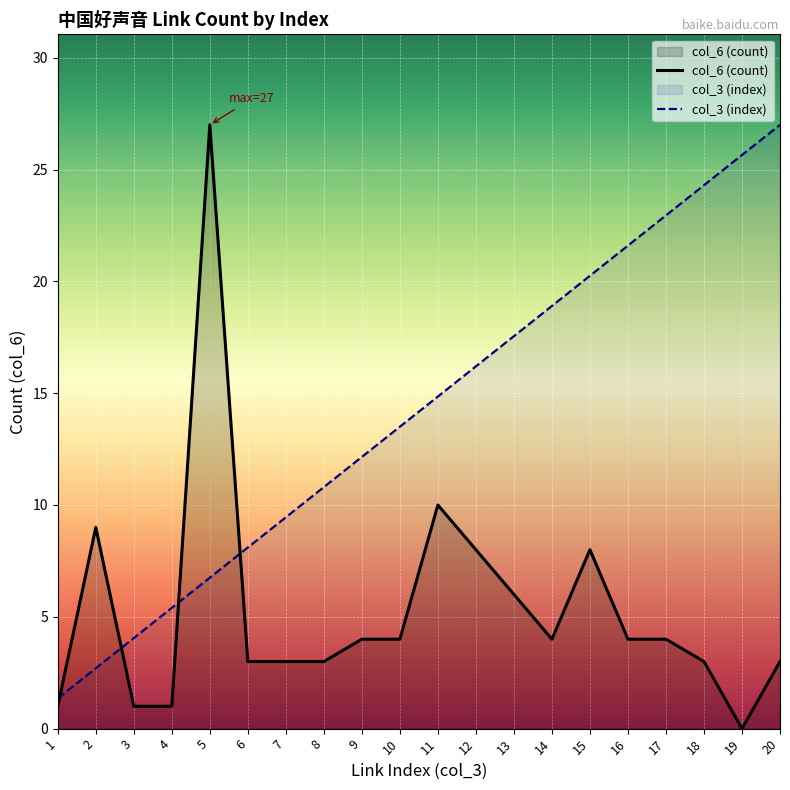

List the labels in order of col_6 (count) value, largest first.

5, 11, 2, 12, 15, 13, 9, 10, 14, 16, 17, 6, 7, 8, 18, 20, 1, 3, 4, 19